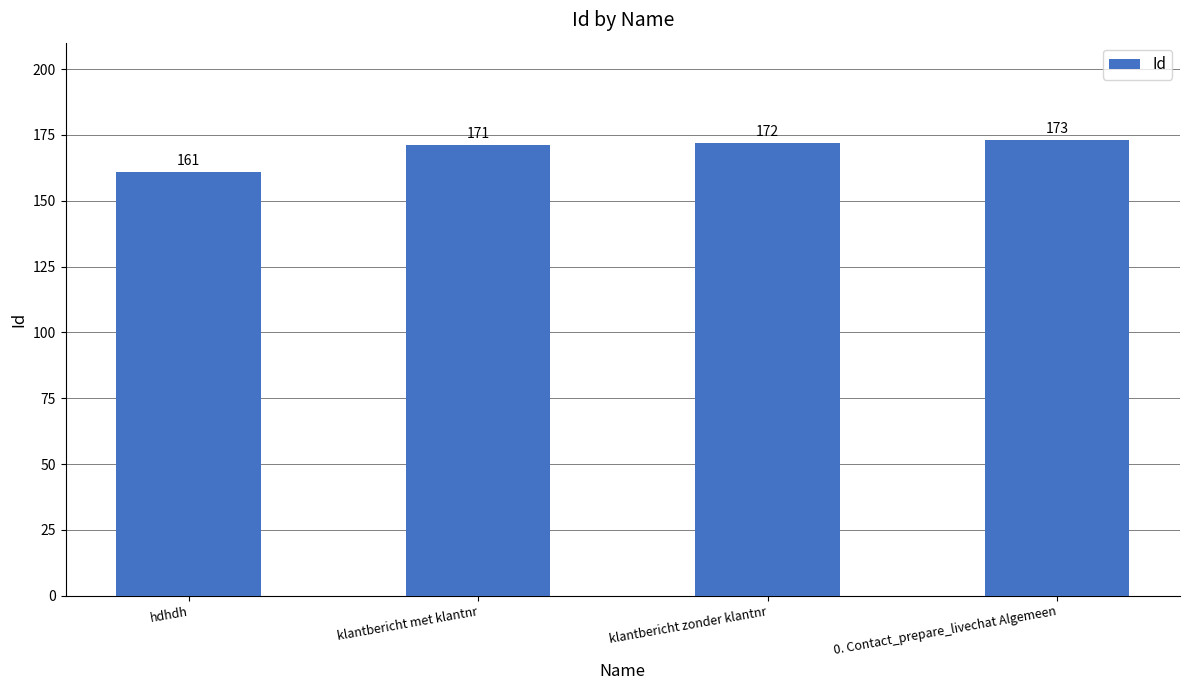

Does the chart contain any negative values?

No